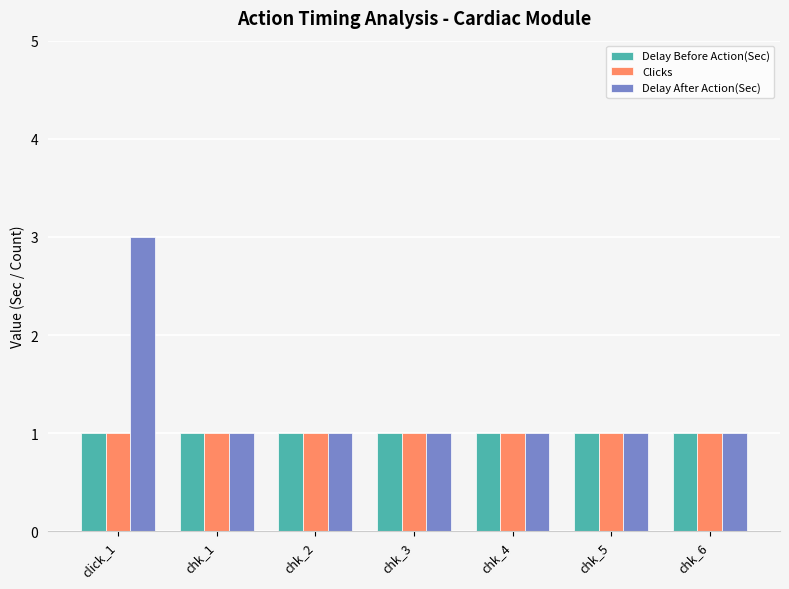

Which series has the largest total across all categories?

Delay After Action(Sec)